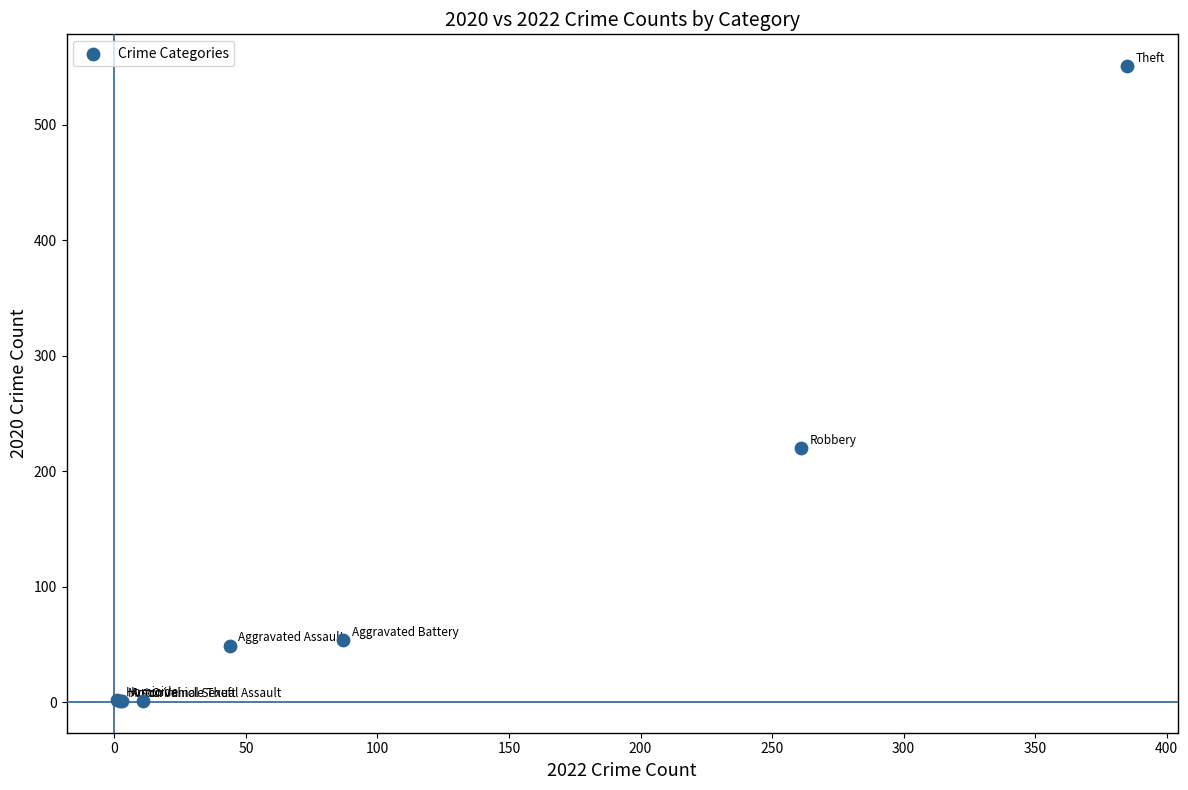

What Y value in the scatter plot is closest to 276?

220